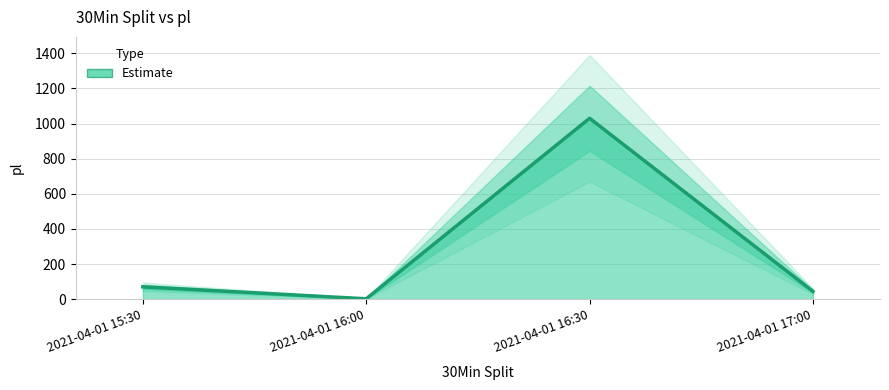

How many values exceed 70?

1